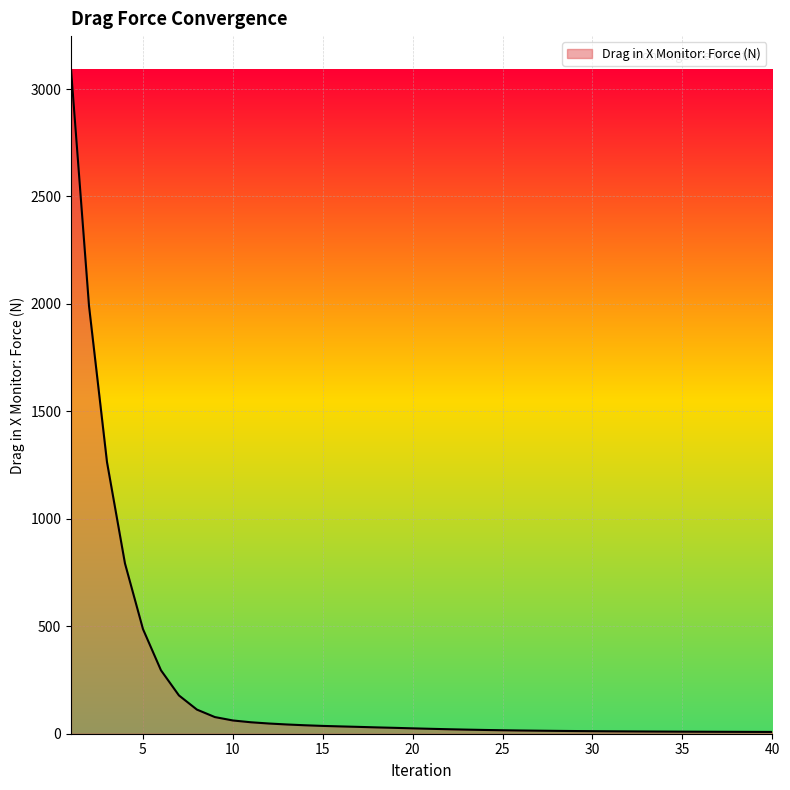

What is the difference between the maximum and minimum values?

3083.3